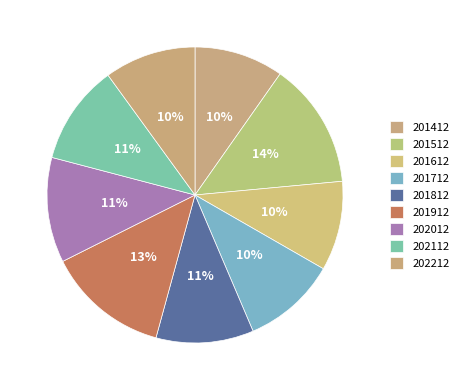

What portion of the pie excludes 201912?

86.7%